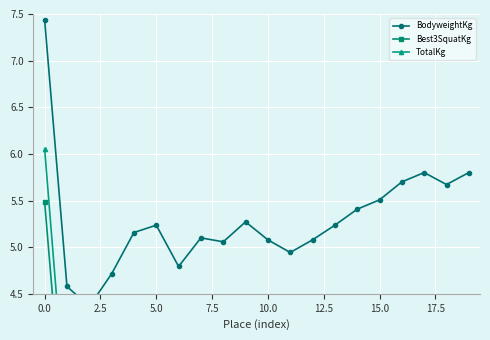

What is the value of the BodyweightKg point at the 5th from the left?

5.2